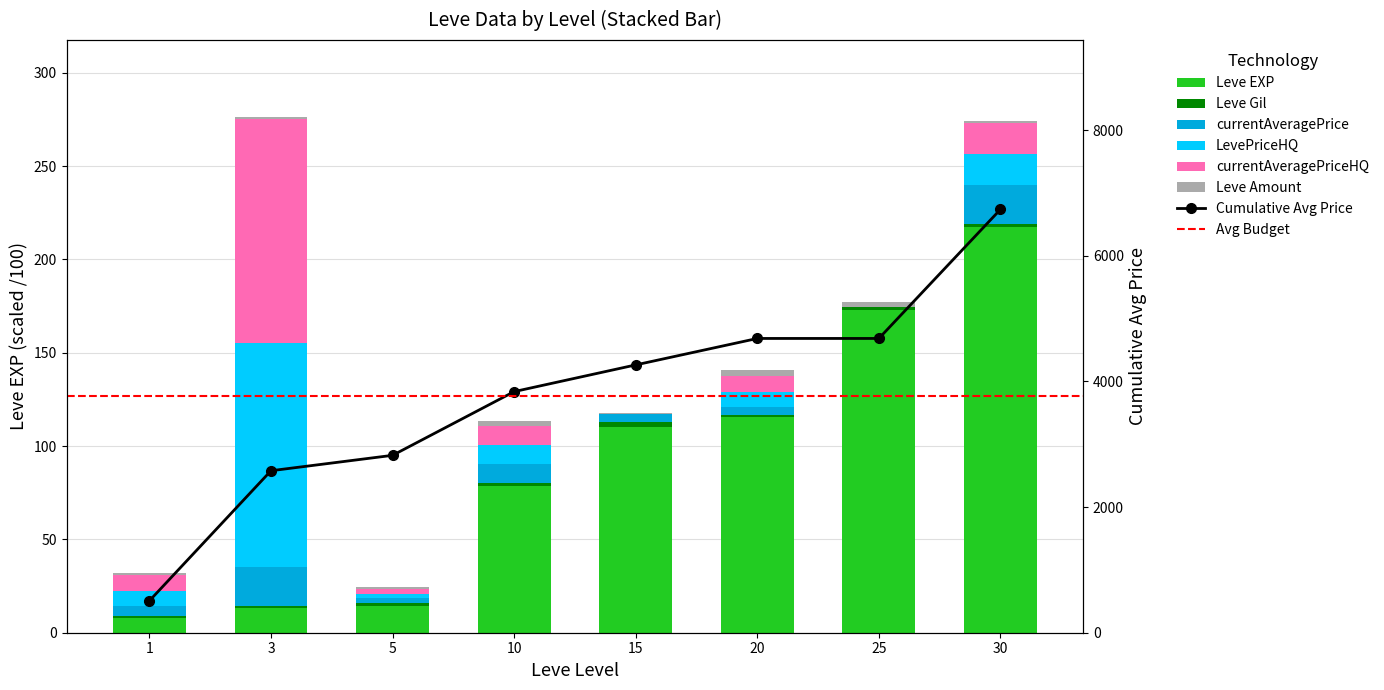

Which series changed the most between 10 and 15?

Leve EXP